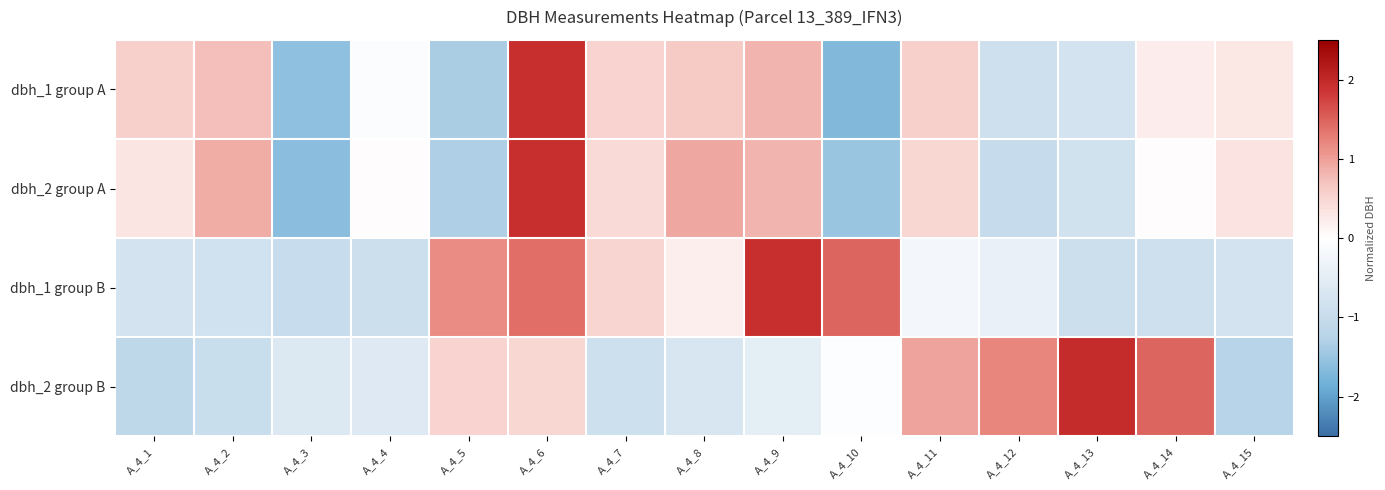

Reading left to right, extract all data points from this chart.

dbh_1 group A: A_4_1=0.6	A_4_2=0.7	A_4_3=-1.6	A_4_4=-0.1	A_4_5=-1.4	A_4_6=1.9	A_4_7=0.5	A_4_8=0.6	A_4_9=0.8	A_4_10=-1.7	A_4_11=0.6	A_4_12=-0.9	A_4_13=-0.8	A_4_14=0.2	A_4_15=0.3
dbh_2 group A: A_4_1=0.3	A_4_2=0.9	A_4_3=-1.6	A_4_4=0.0	A_4_5=-1.3	A_4_6=1.9	A_4_7=0.5	A_4_8=0.9	A_4_9=0.8	A_4_10=-1.5	A_4_11=0.5	A_4_12=-1.0	A_4_13=-0.8	A_4_14=0.0	A_4_15=0.4
dbh_1 group B: A_4_1=-0.8	A_4_2=-0.8	A_4_3=-1.0	A_4_4=-0.9	A_4_5=1.2	A_4_6=1.4	A_4_7=0.5	A_4_8=0.2	A_4_9=1.9	A_4_10=1.5	A_4_11=-0.2	A_4_12=-0.4	A_4_13=-0.9	A_4_14=-0.9	A_4_15=-0.8
dbh_2 group B: A_4_1=-1.1	A_4_2=-1.0	A_4_3=-0.6	A_4_4=-0.6	A_4_5=0.5	A_4_6=0.5	A_4_7=-0.9	A_4_8=-0.7	A_4_9=-0.5	A_4_10=-0.0	A_4_11=1.0	A_4_12=1.2	A_4_13=2.0	A_4_14=1.5	A_4_15=-1.2